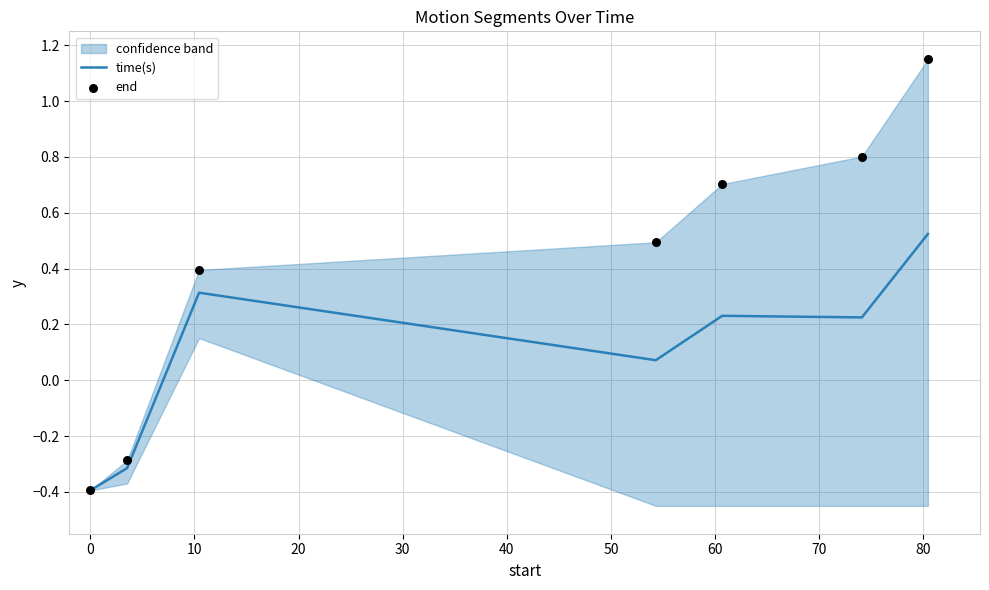

Which series has the largest total across all categories?

end